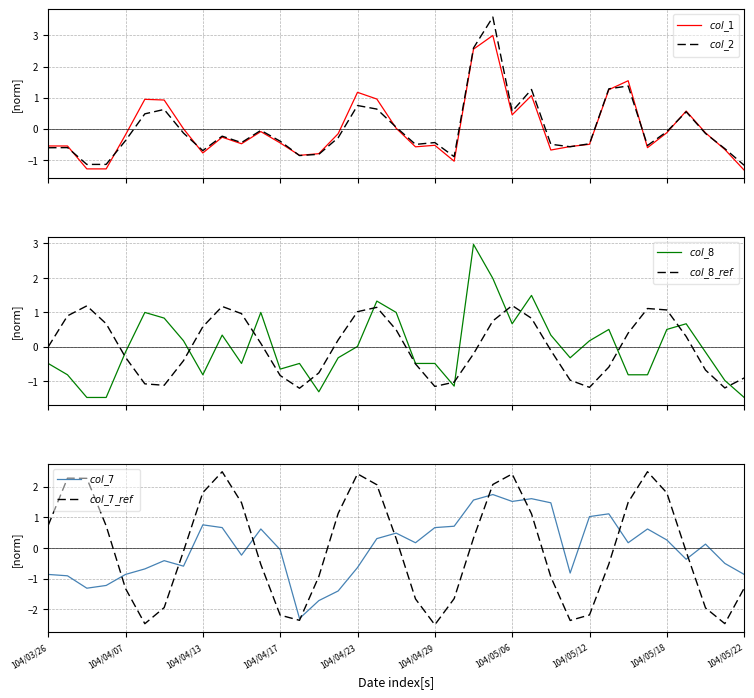

How many categories are shown in the chart?

37